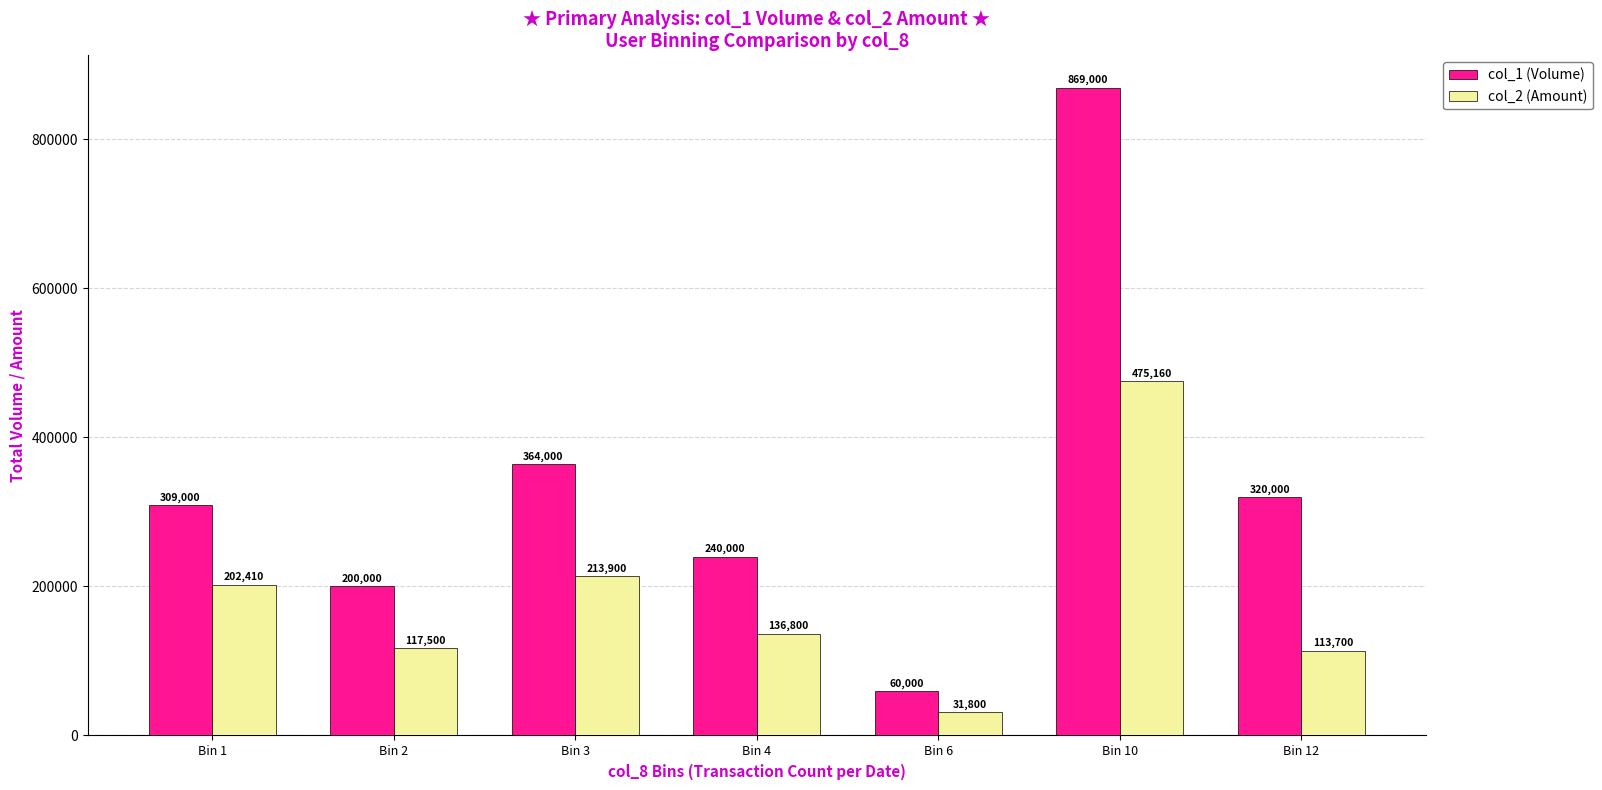

Does the chart contain stacked bars?

No